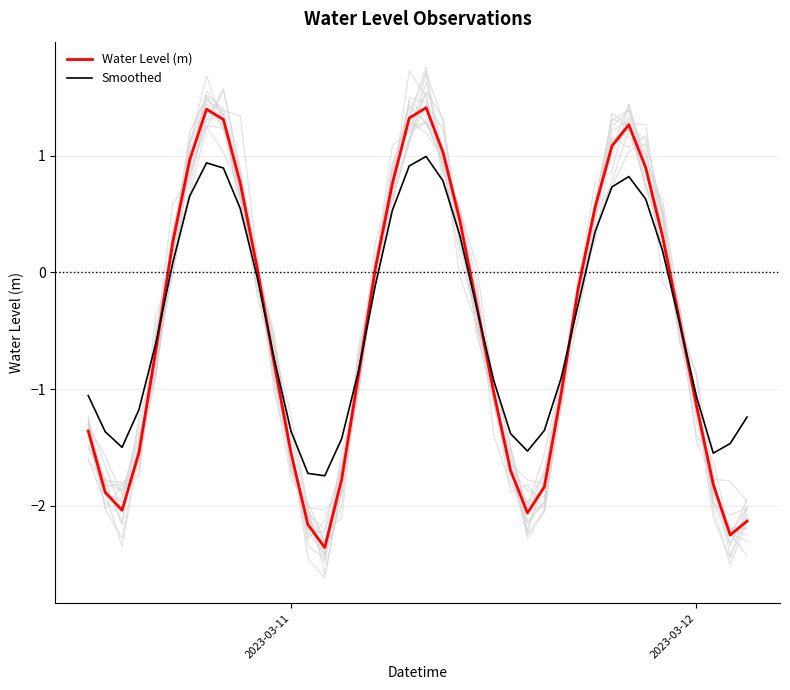

What is the highest value of the Water Level (m) series?

1.4